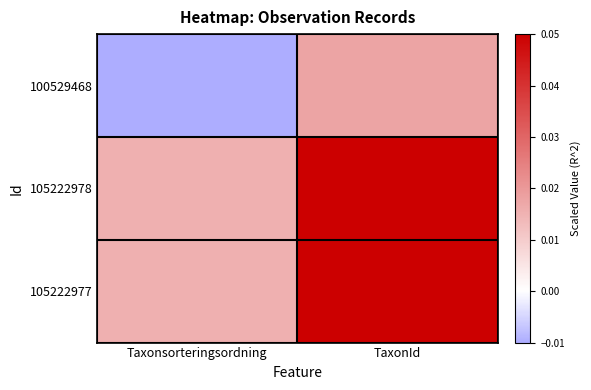

Rank the series at Taxonsorteringsordning from lowest to highest value.

100529468, 105222978, 105222977